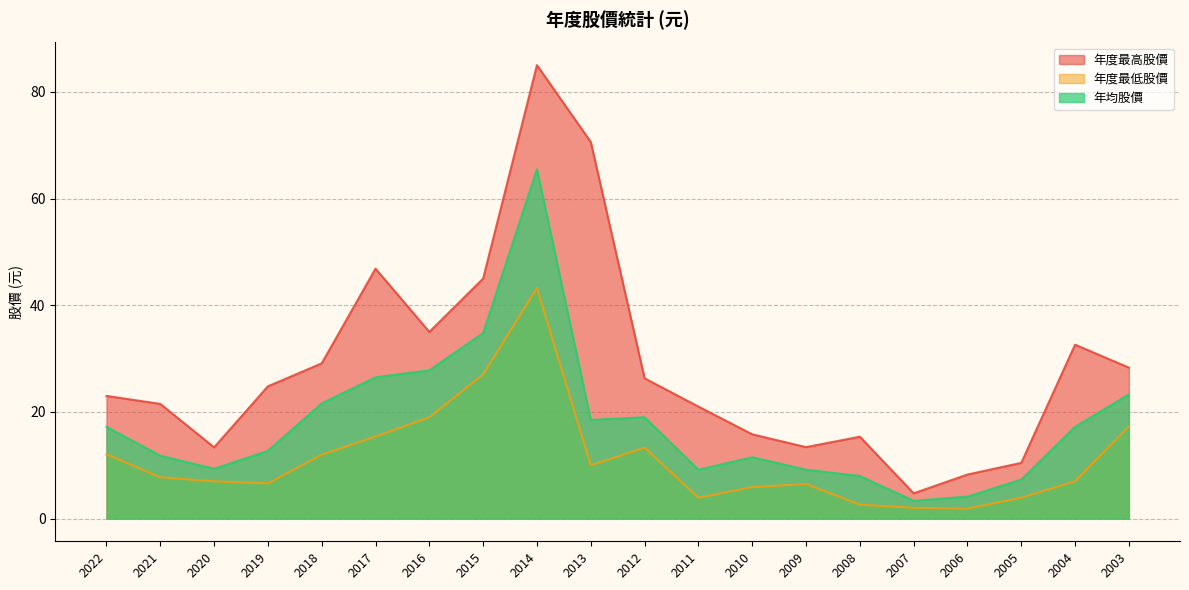

Which category has the highest value across all series?

2014